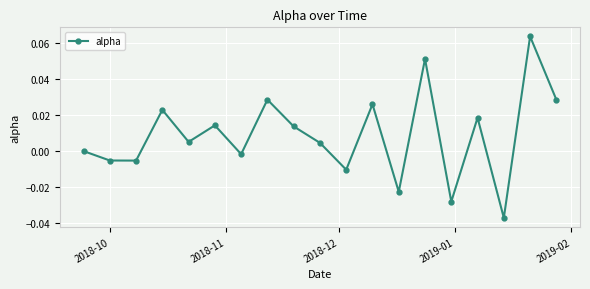

How many points are higher than both their immediate neighbors (excluding endpoints)?

7